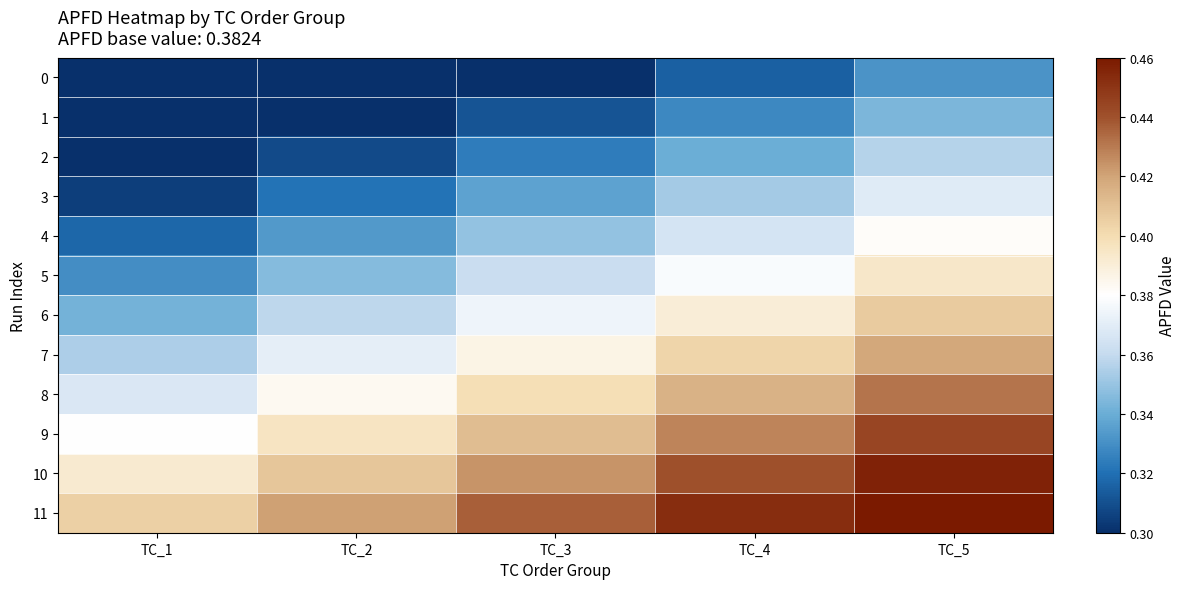

At how many categories does at least one series exceed 0?

5